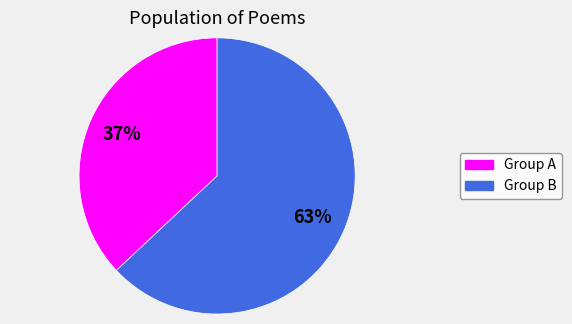

How many slices are in this pie chart?

2